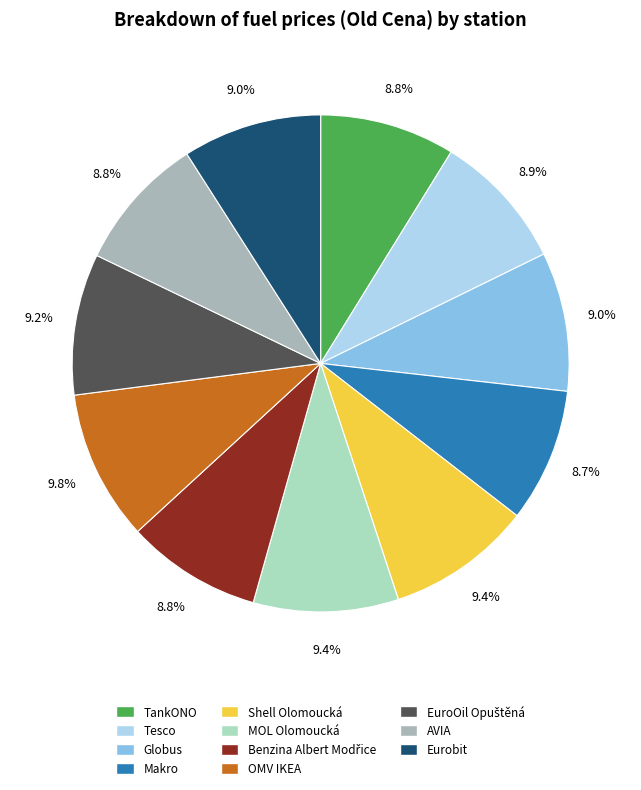

Is there a majority slice in this chart?

No